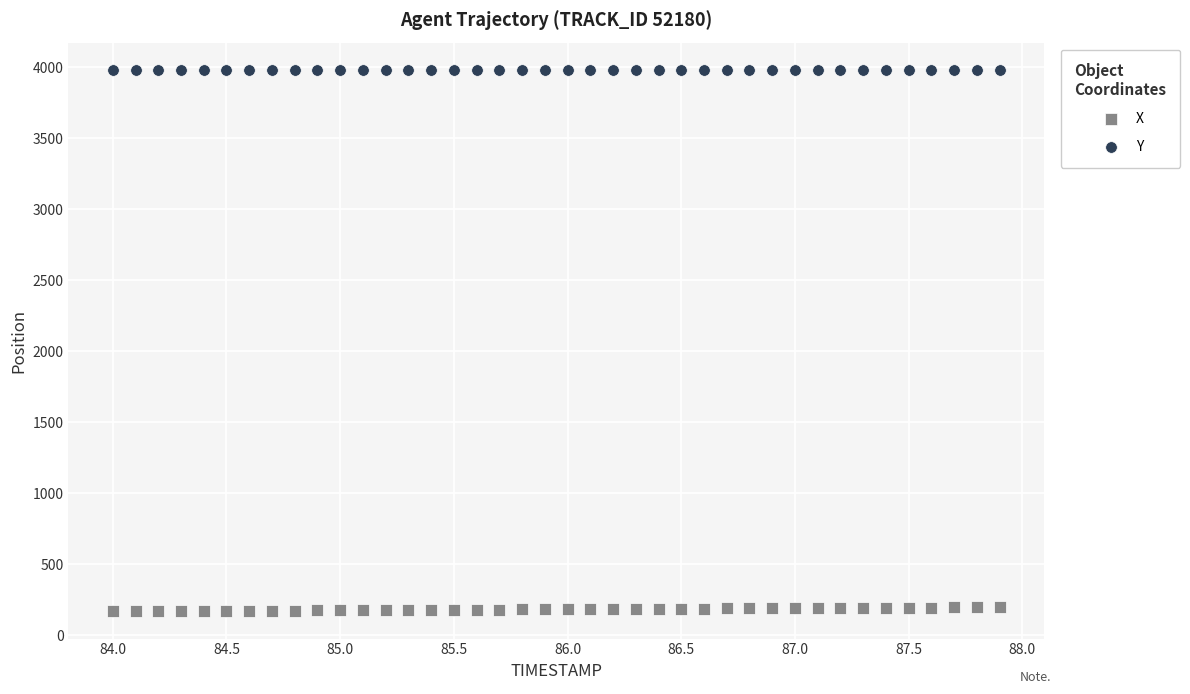

Across all data points, what is the range of Y values (max minus min)?

3814.9